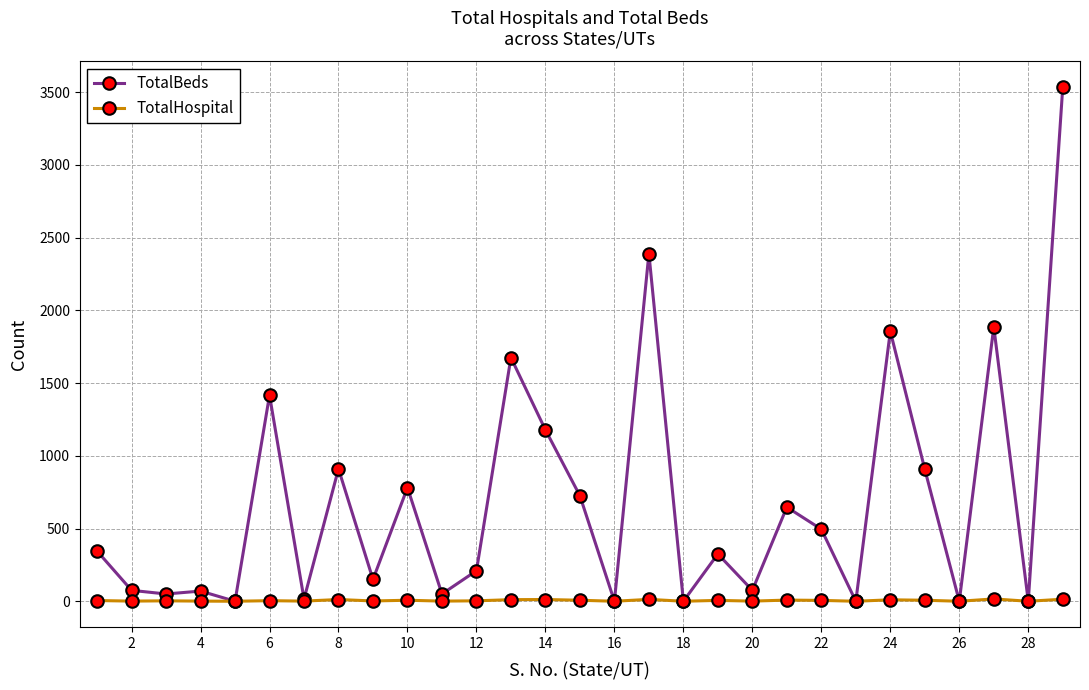

Which series has the widest spread of values?

TotalBeds